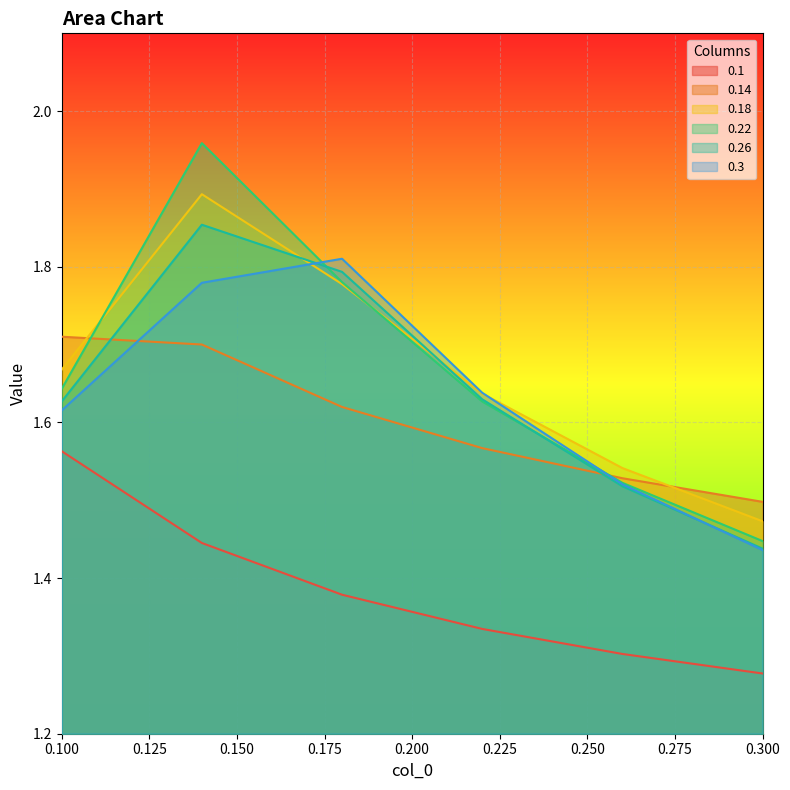

True or false: 0.3 has more than 1 points higher than both neighbors.

False